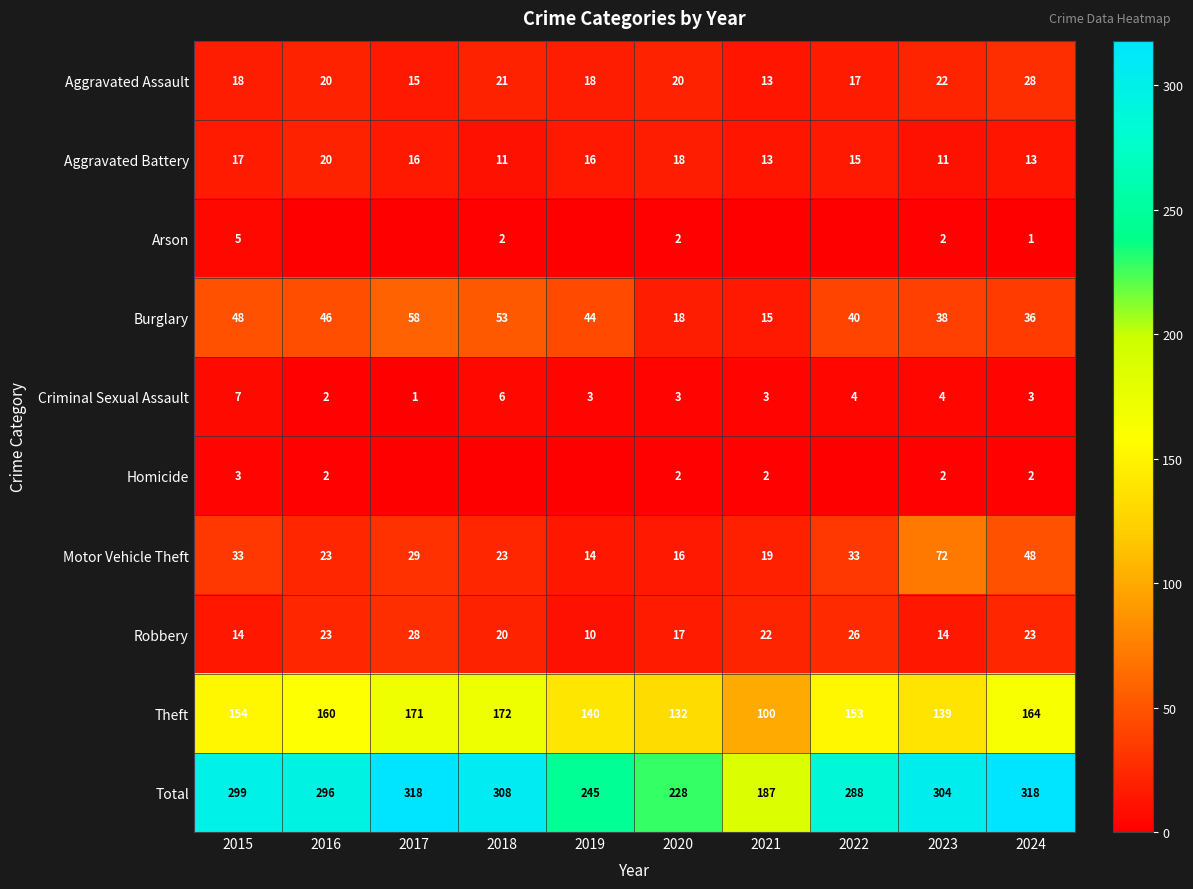

What is the approximate value of Criminal Sexual Assault at 2024?

3